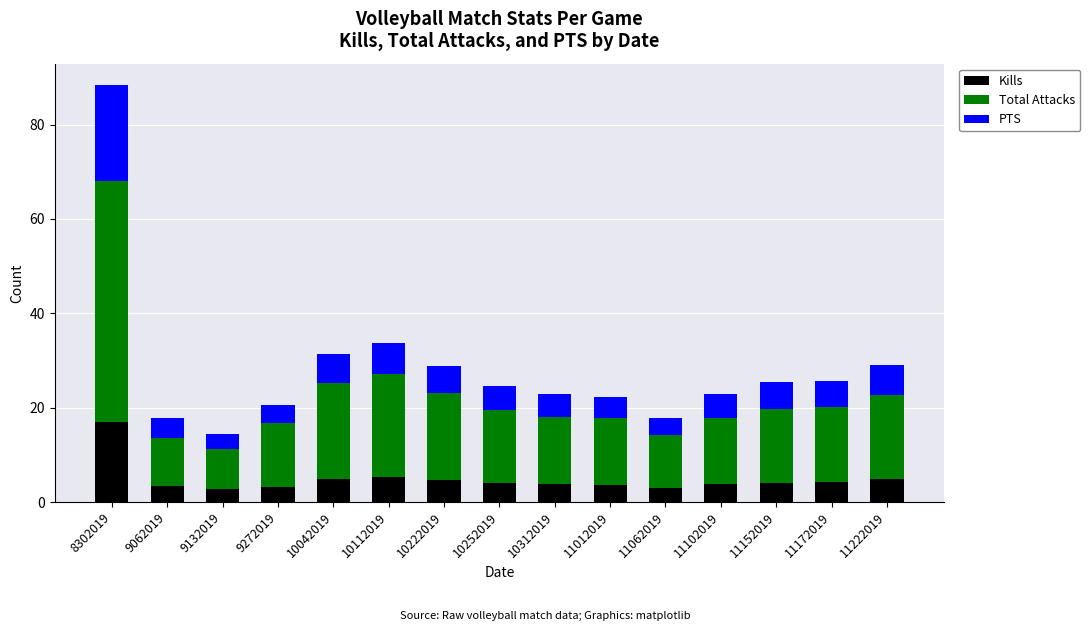

What is the lowest value of the Kills series?

2.7